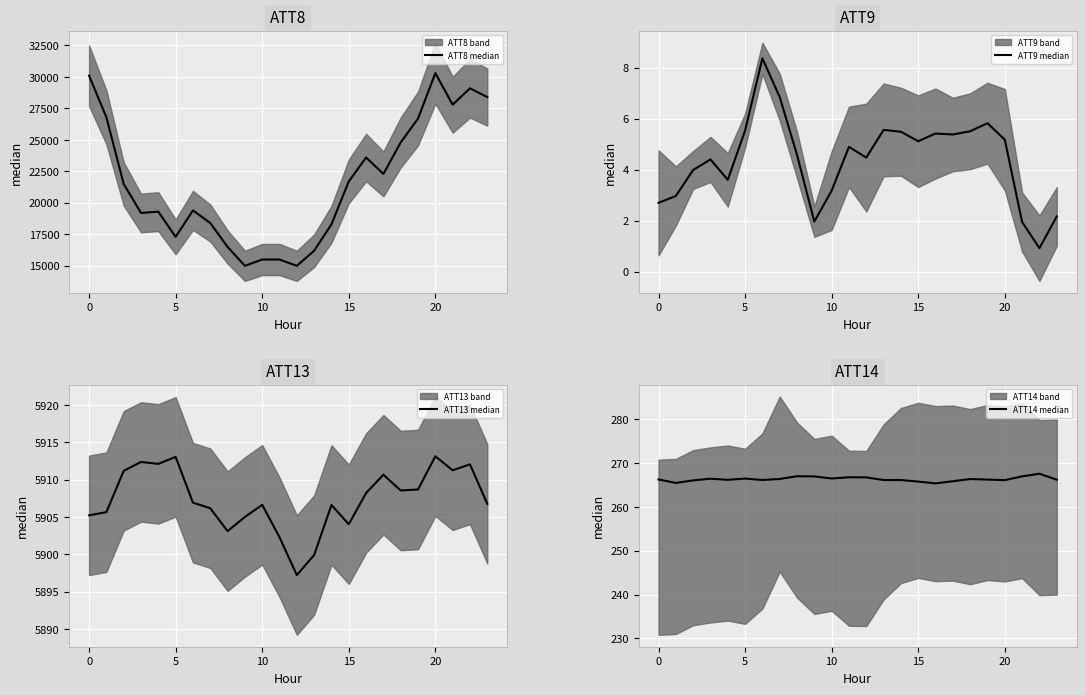

True or false: ATT13 median and ATT9 median intersect in this chart.

False